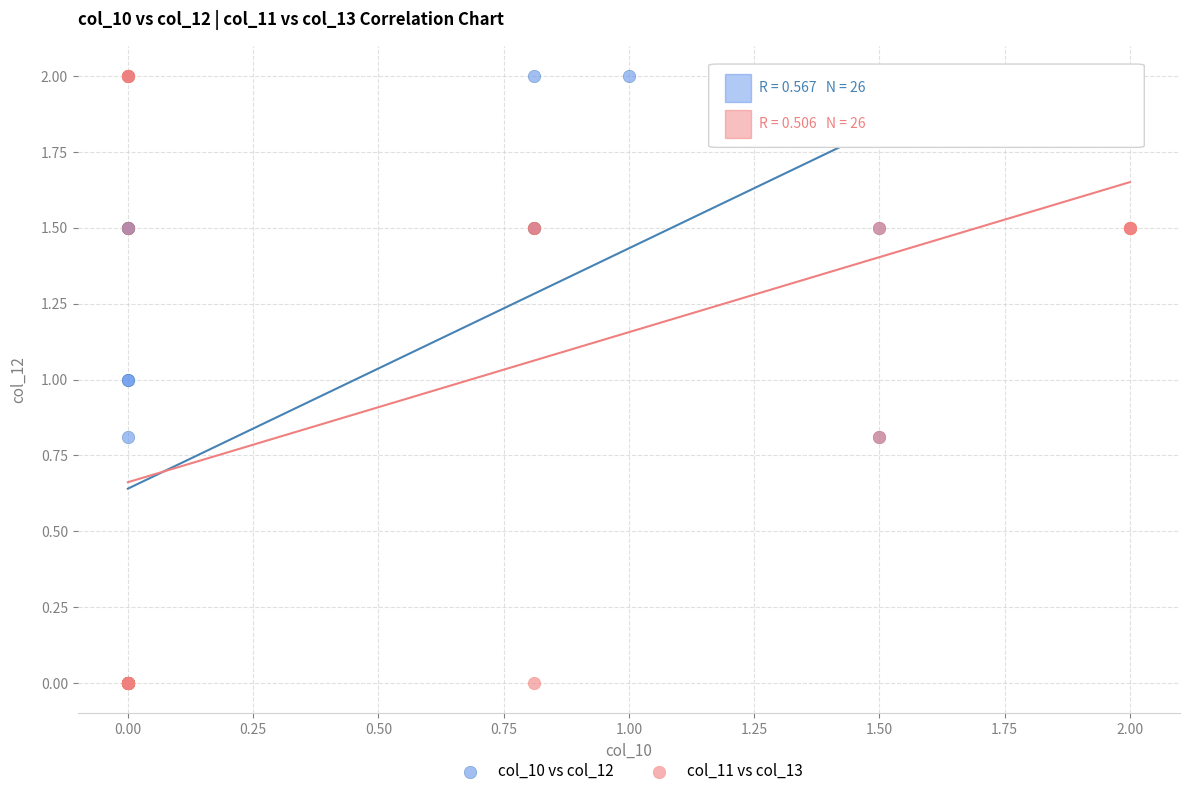

What are all the series names shown in the legend?

col_10 vs col_12, col_11 vs col_13